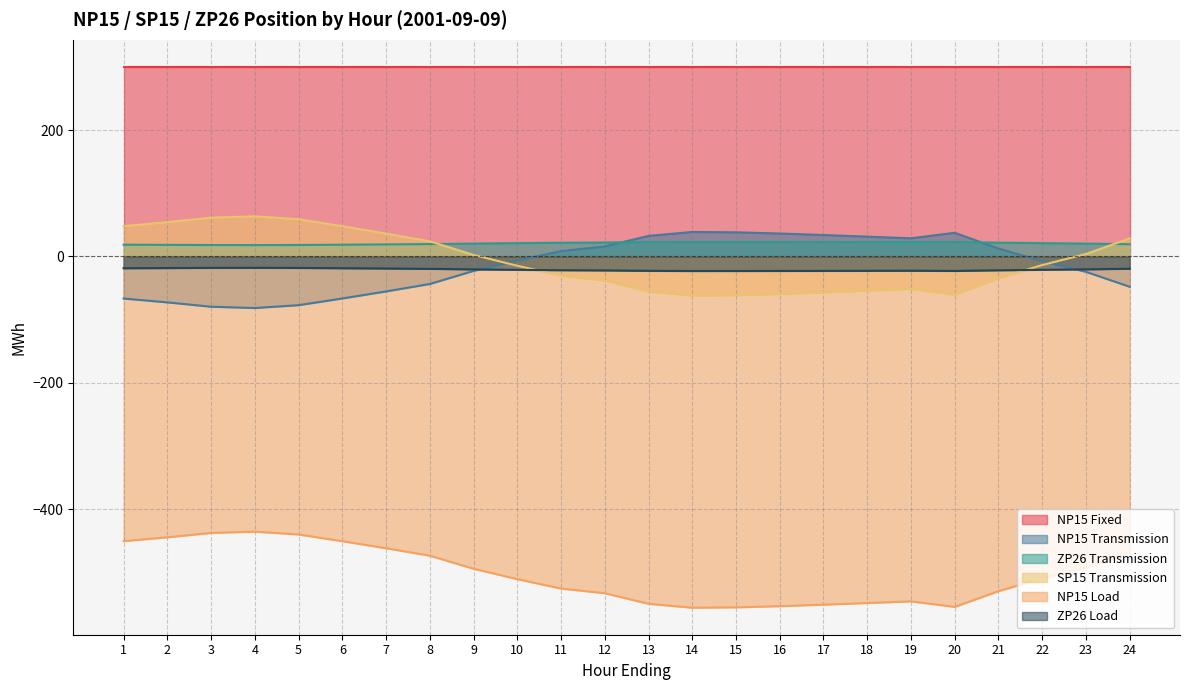

What is the sum of the NP15 Transmission values at 13 and 11?

41.1